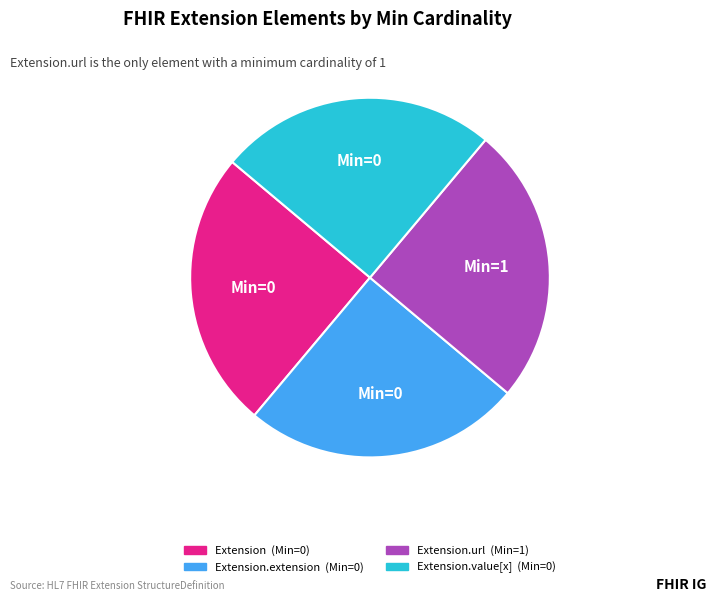

How many slices are in this pie chart?

4